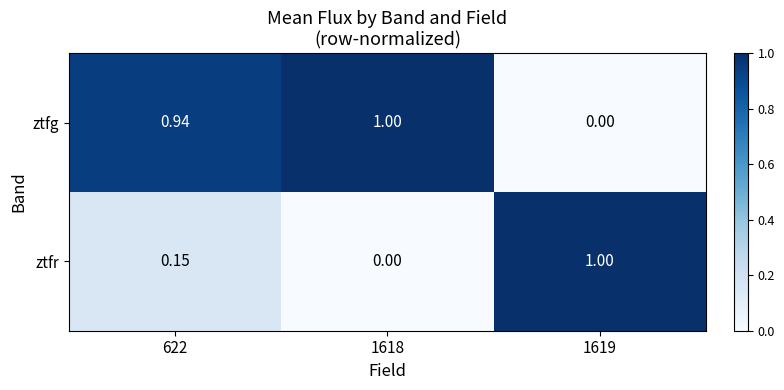

Is the value of ztfr at 622 greater than the value of ztfg at 1619?

Yes